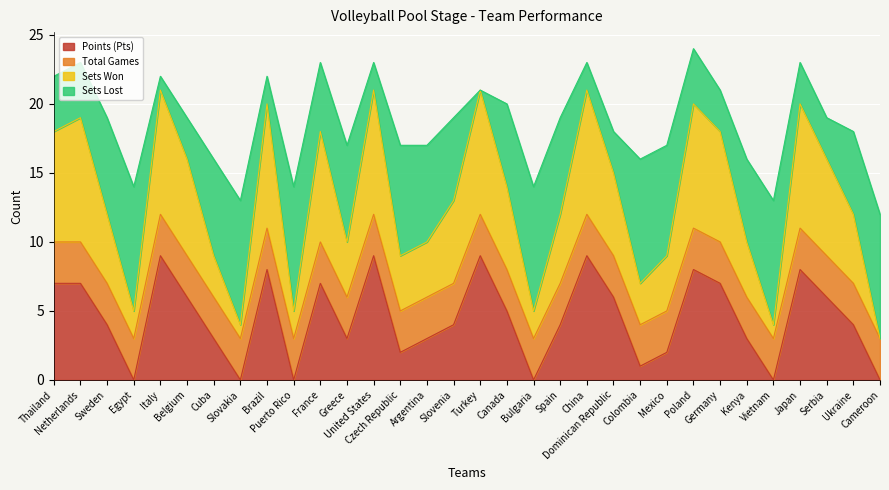

What is the label of the 6th point from the right?

Kenya